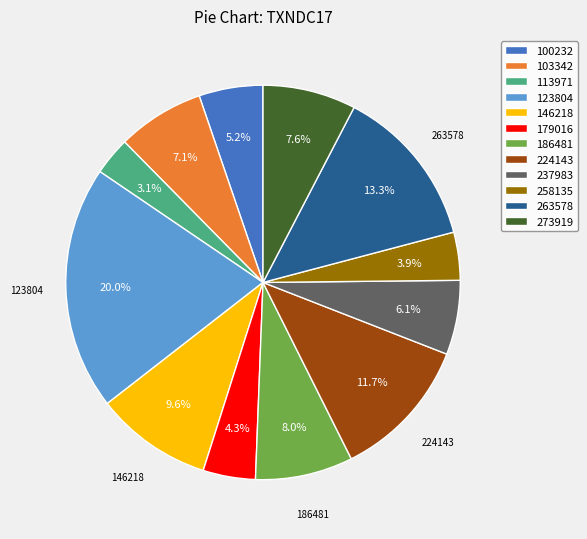

How many slices are in this pie chart?

12